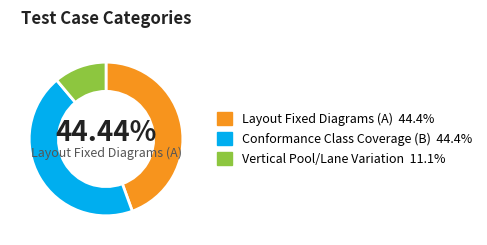

Is there a majority slice in this chart?

No